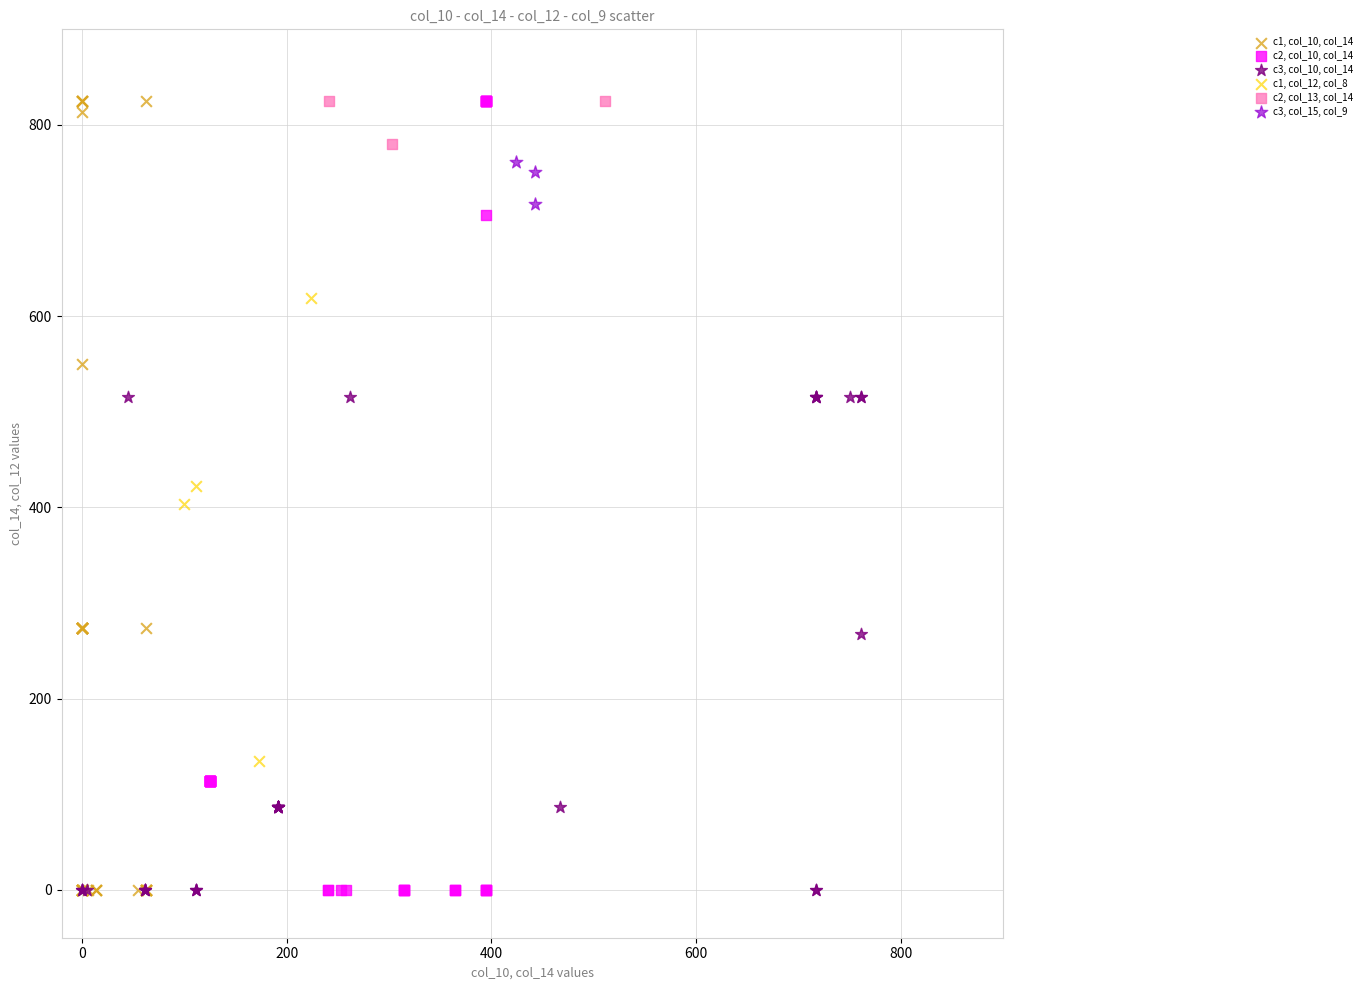

What are all the series names shown in the legend?

c1, col_10, col_14, c2, col_10, col_14, c3, col_10, col_14, c1, col_12, col_8, c2, col_13, col_14, c3, col_15, col_9